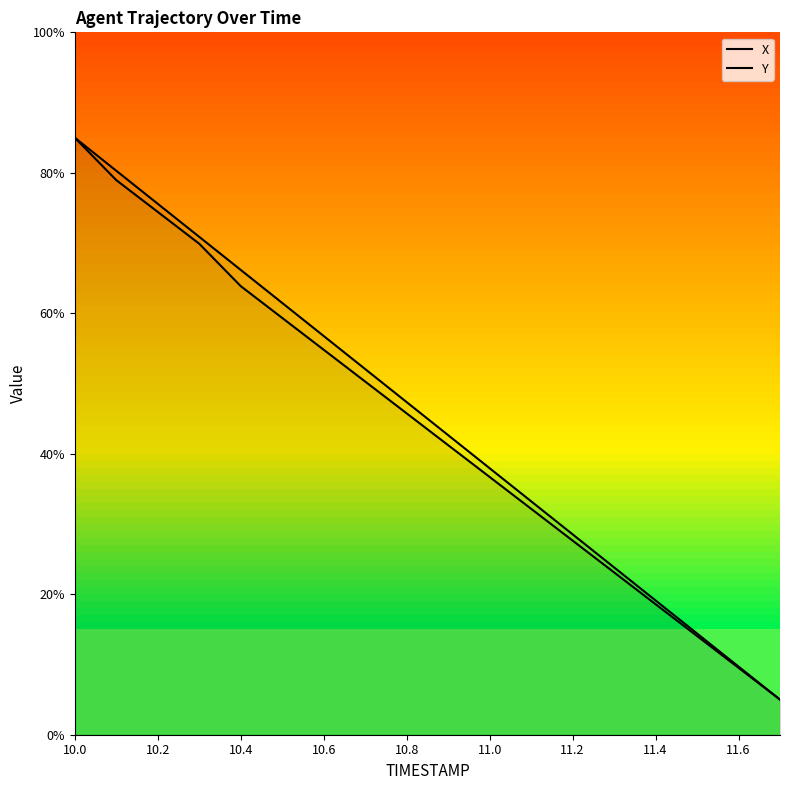

True or false: Y and X cross at least once.

False